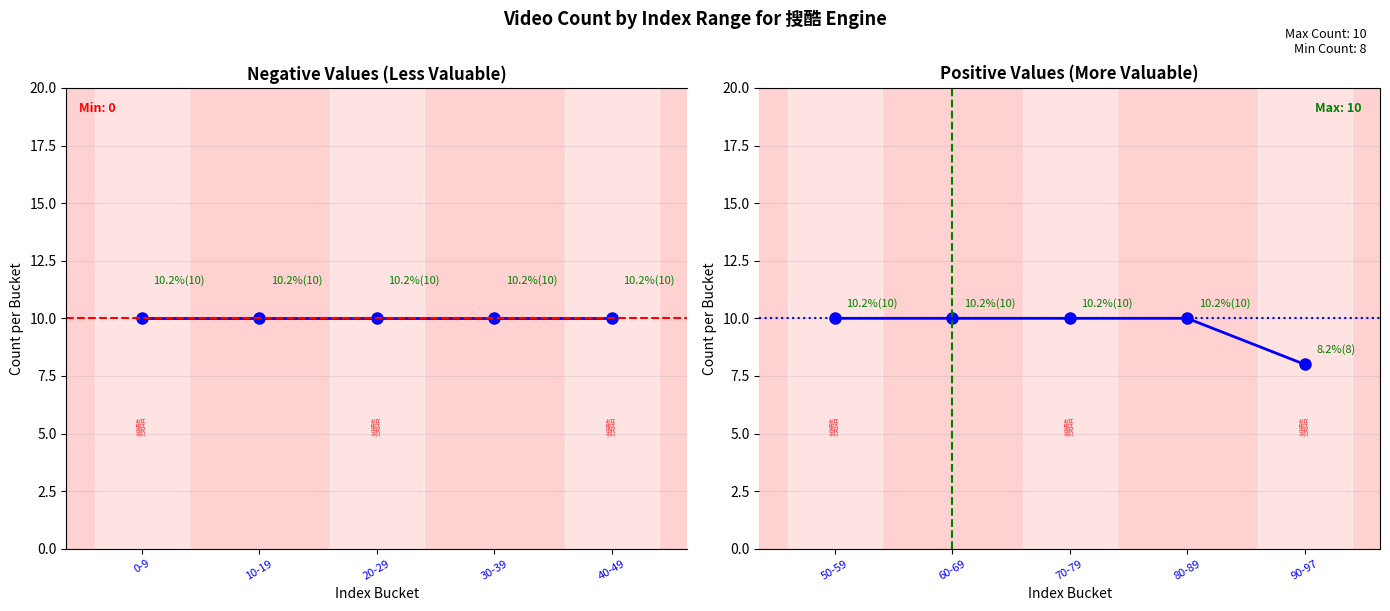

What is the difference between the maximum and minimum values?

2